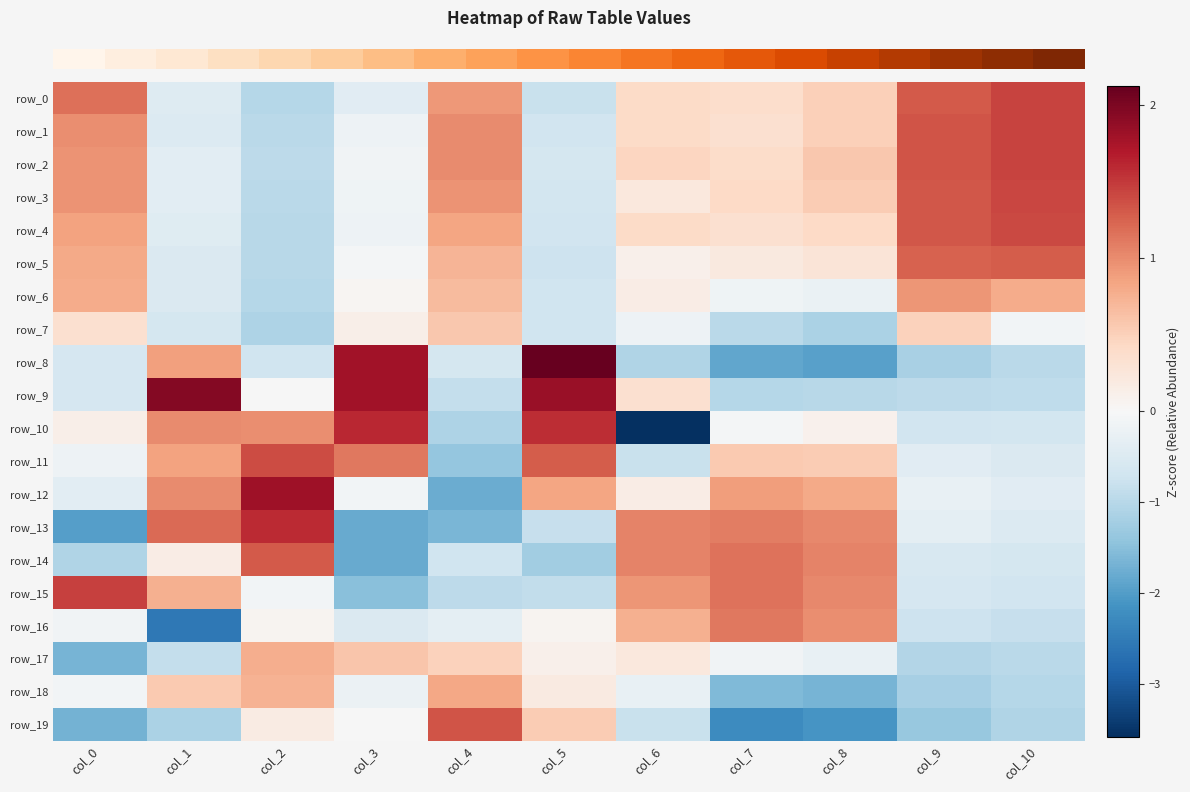

What is the difference between the row_16 values at col_4 and col_8?

1.3